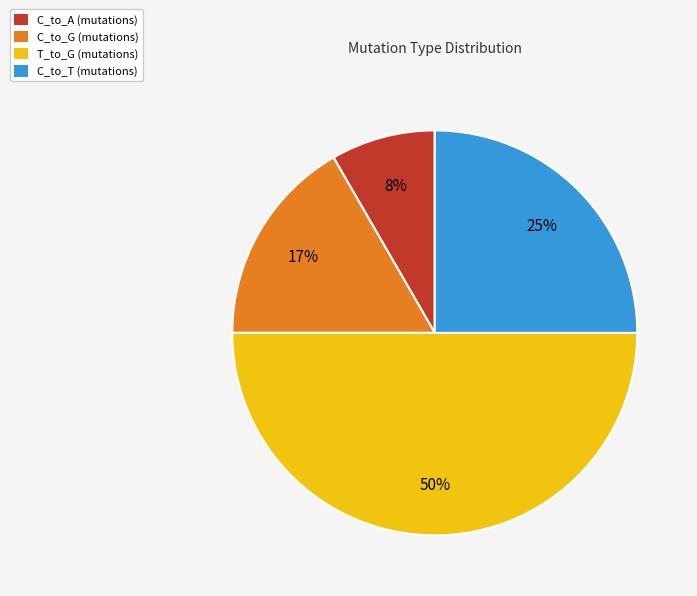

How many segments does this pie chart have?

4